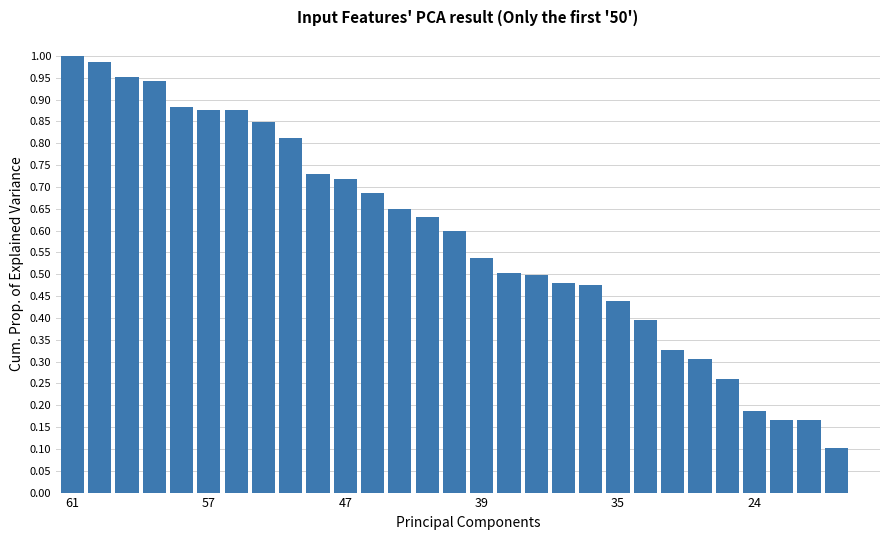

What is the sum of all values?

17.0